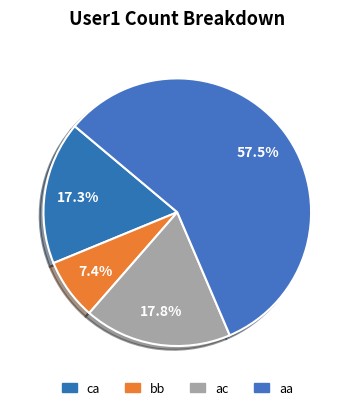

Count the number of slices in the pie.

4